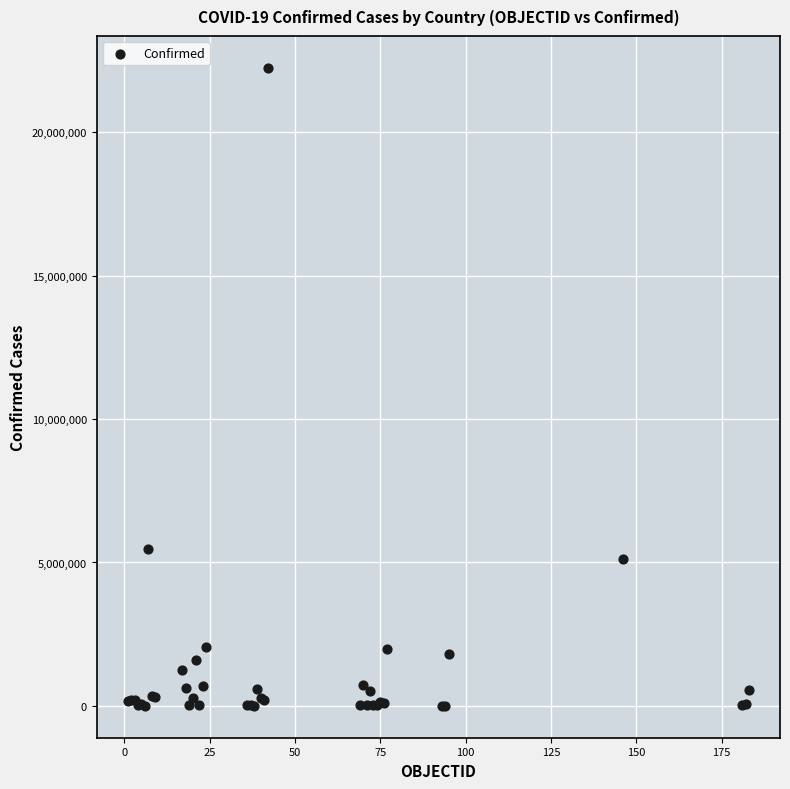

What Y value in the scatter plot is closest to 11122963?

5460042